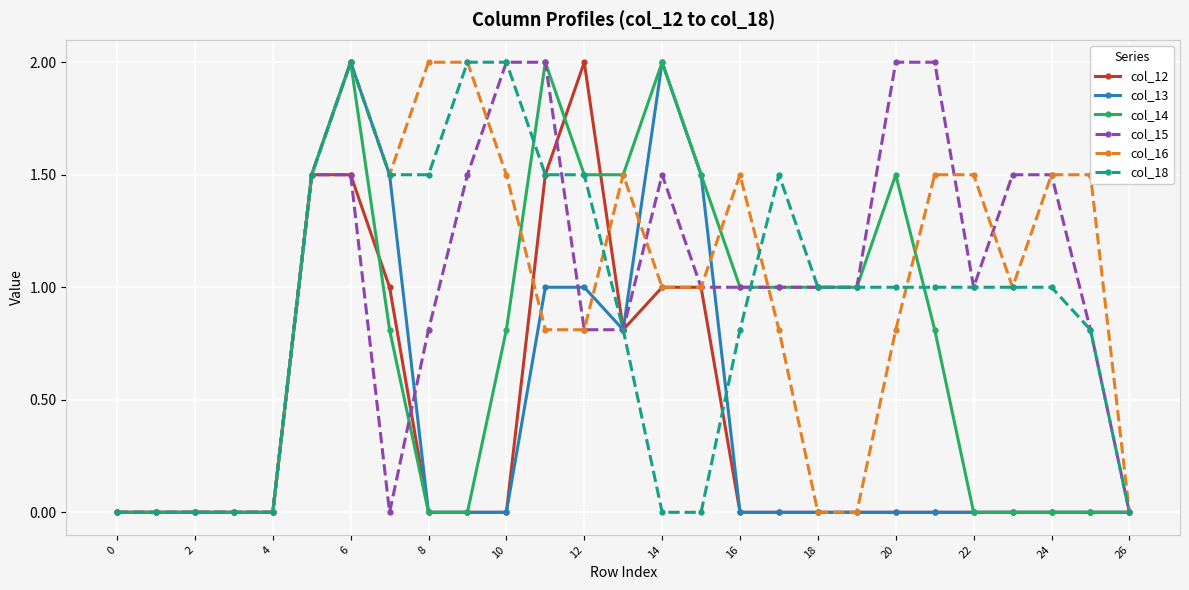

What is the maximum value for col_14?

2.0